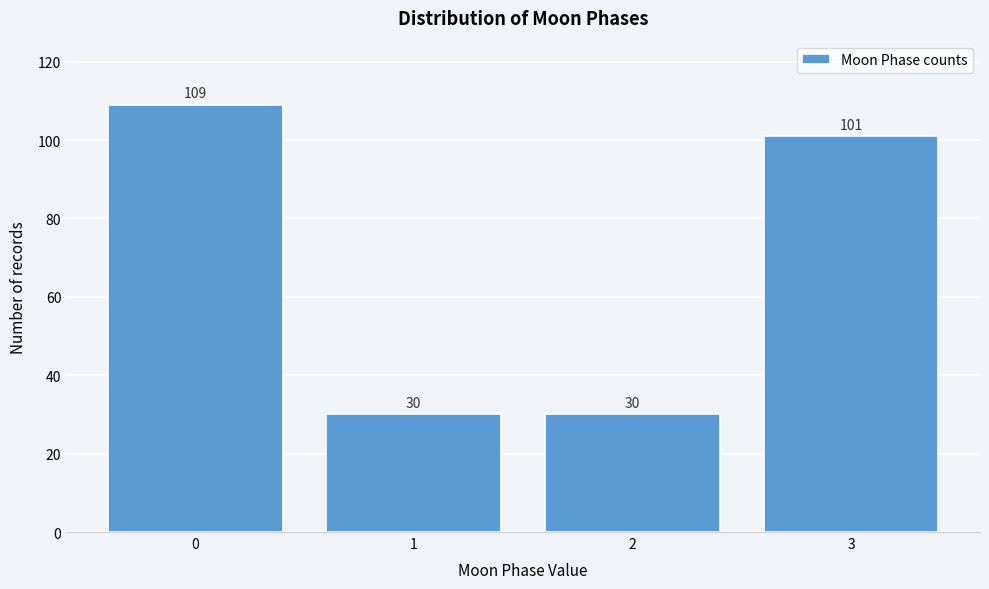

Reading left to right, what are all the values shown in this chart?

0=109	1=30	2=30	3=101